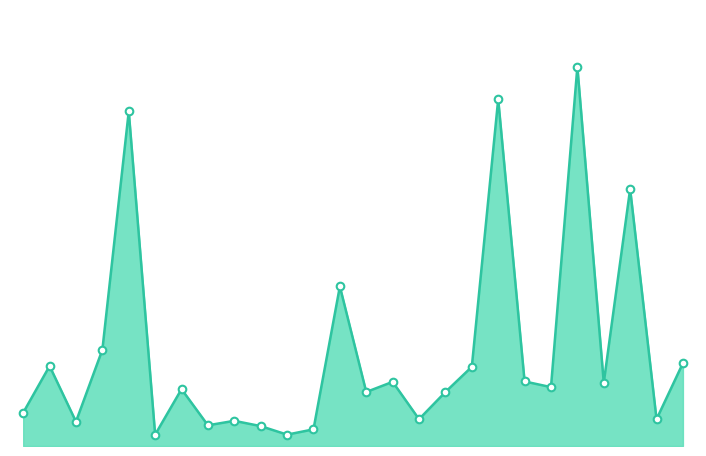

Does the chart have visible grid lines?

No